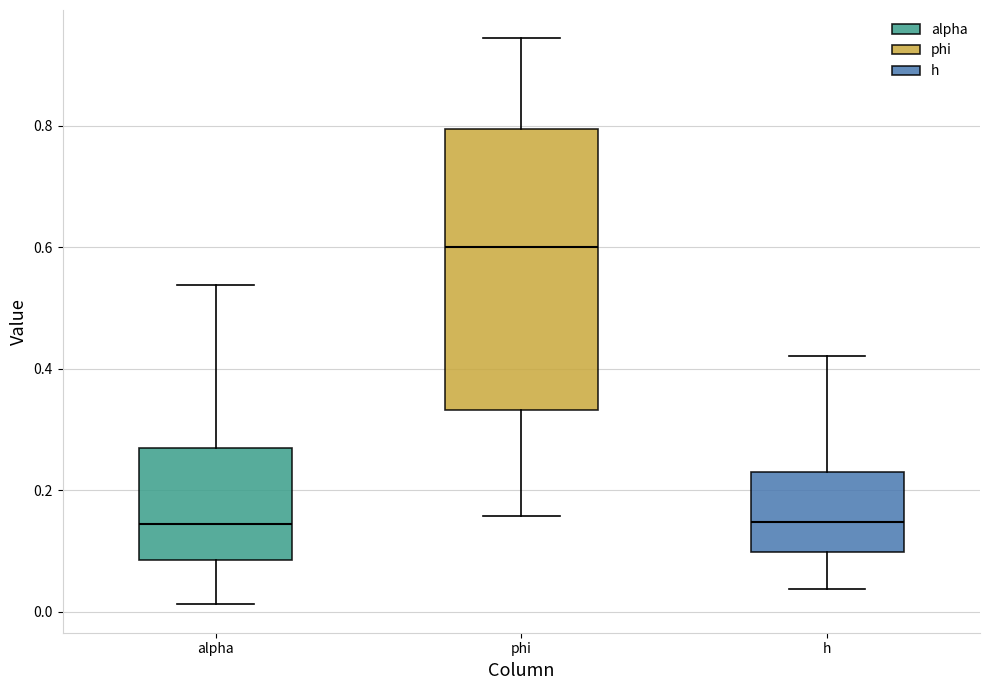

Which box's median line is the highest?

phi